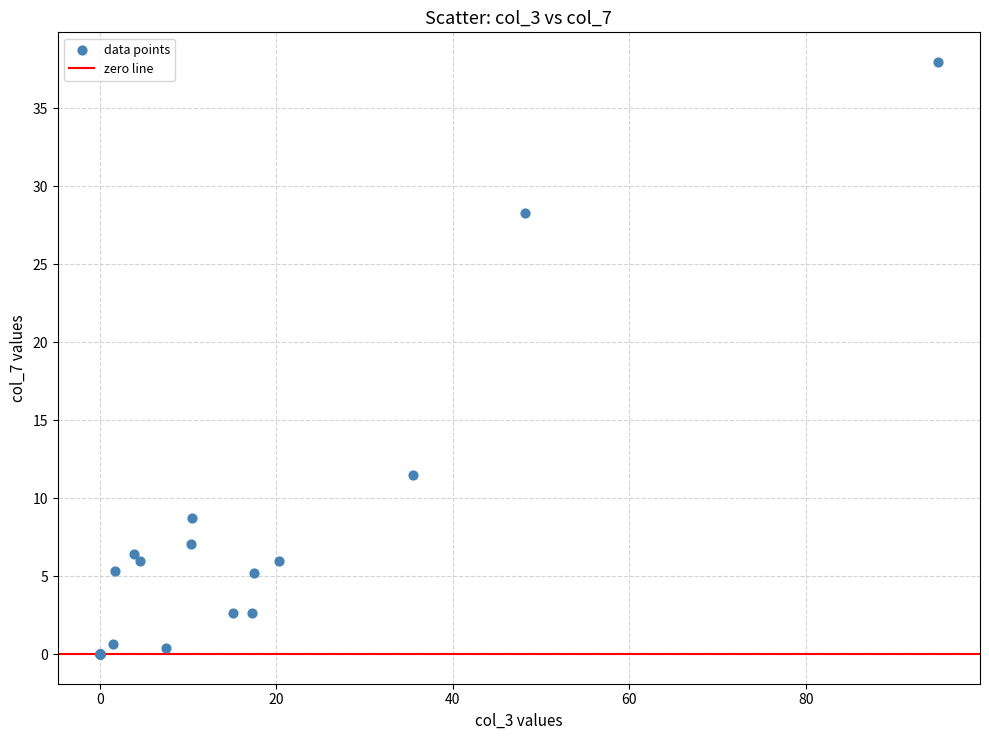

What Y value in the scatter plot is closest to 18?

11.5